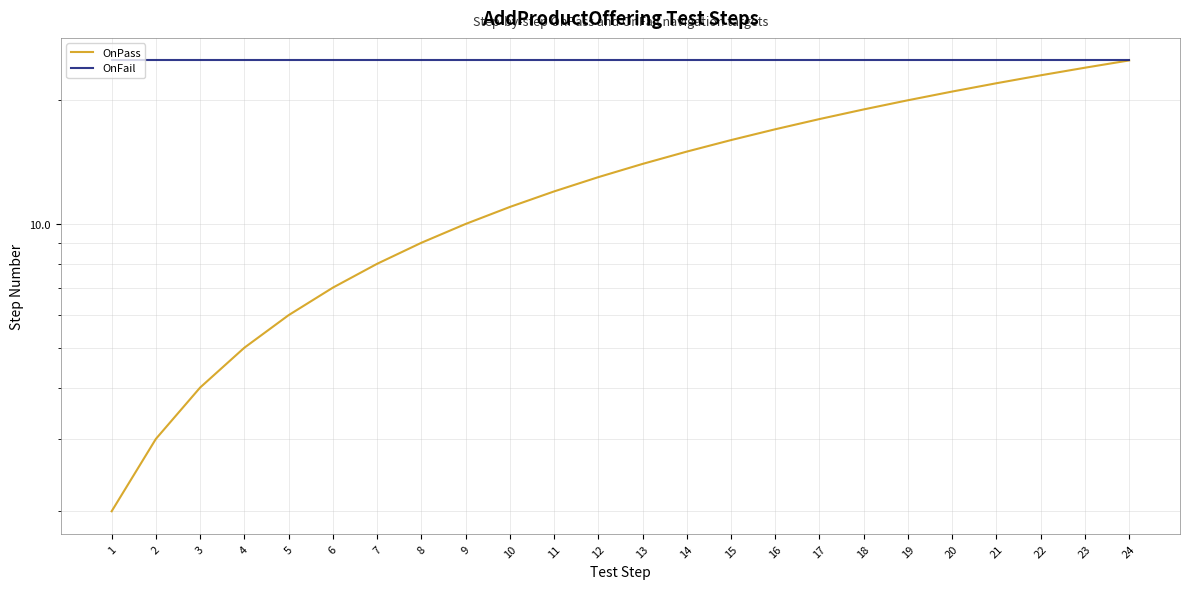

What is the spread (max minus min) of values at 3?

21